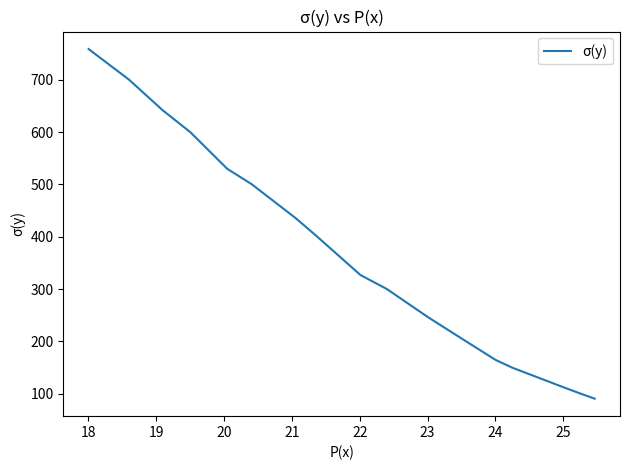

What is the maximum value shown in the chart?

758.7